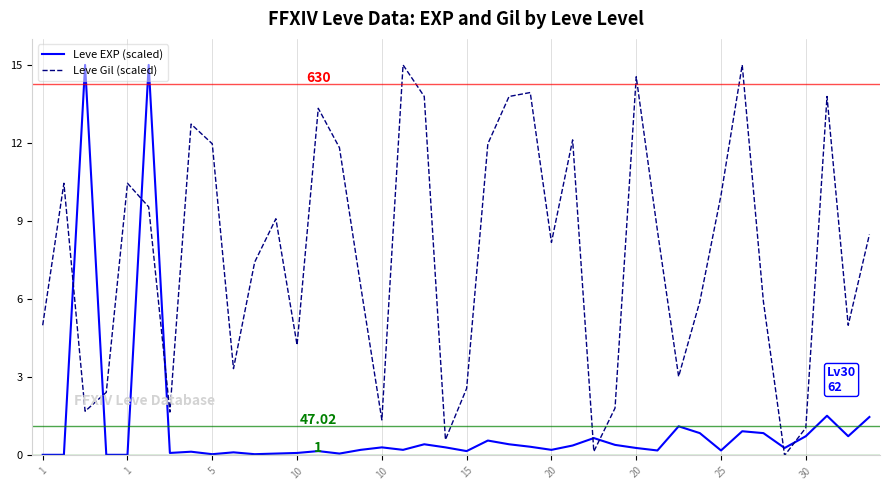

True or false: Leve Gil (scaled) and Leve EXP (scaled) intersect in this chart.

True